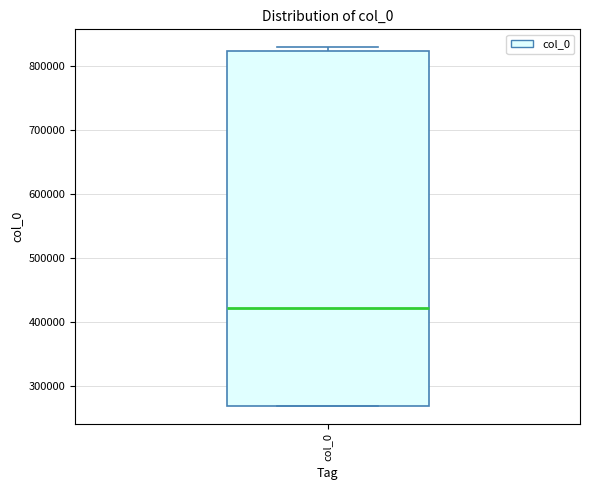

Where is the lower edge of the box for col_0 on the y-axis? The values are not printed on the chart, so give them approximately, as read against the axis.

270000